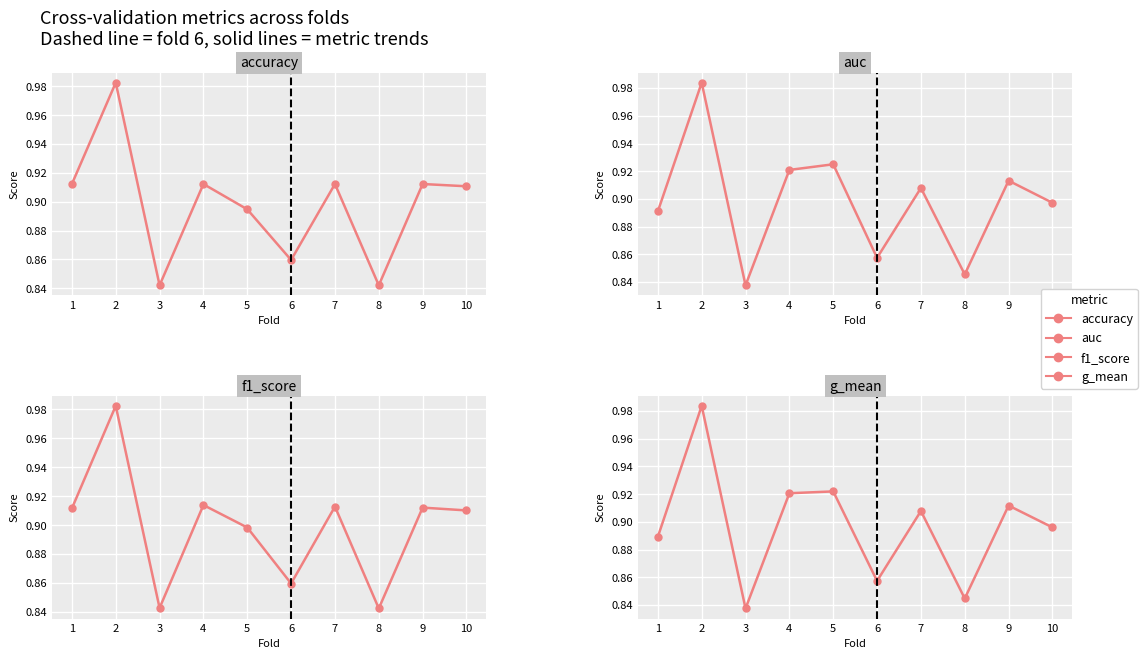

What is the greatest value displayed?

1.0